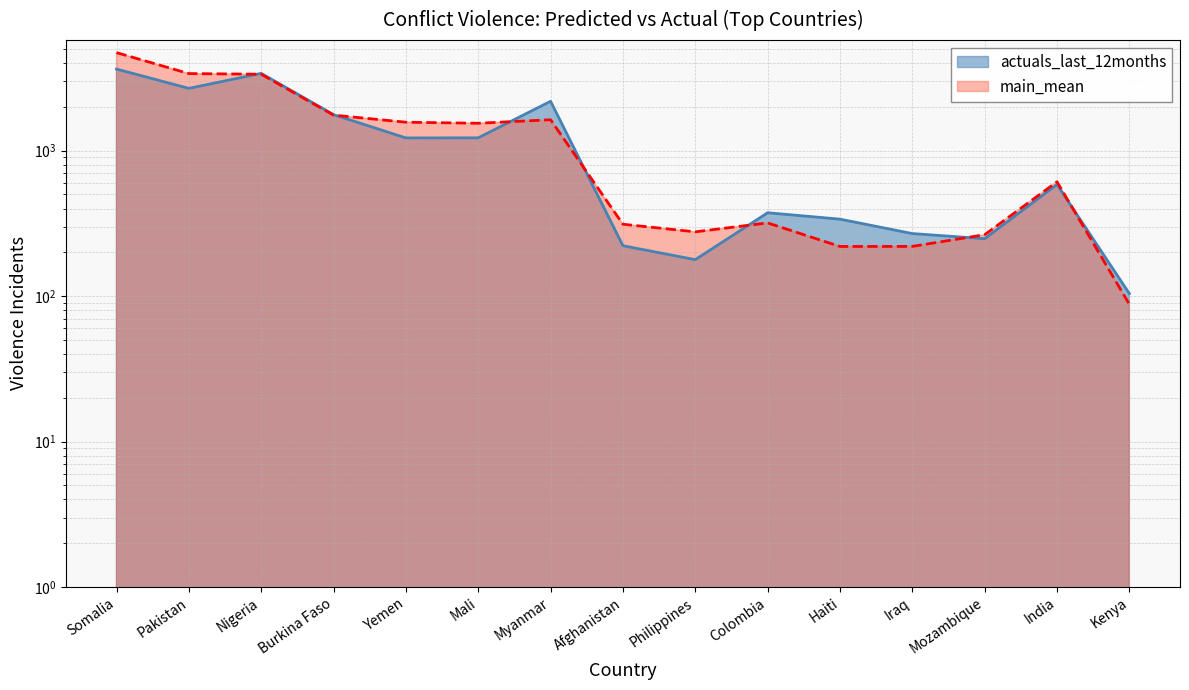

After their last crossing, which series has the higher values: main_mean or actuals_last_12months?

actuals_last_12months